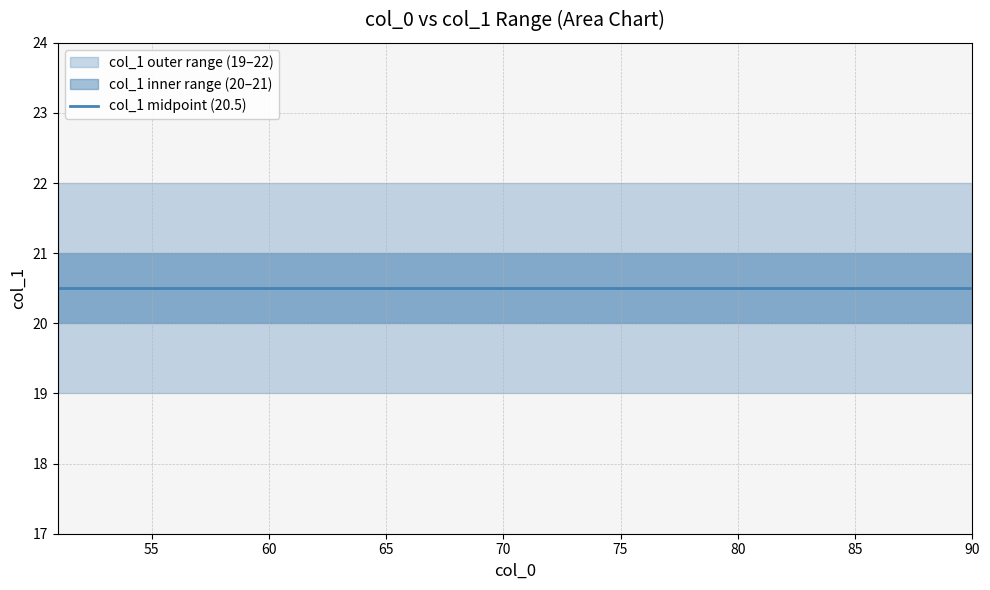

Between 55 and 51, which is larger?

55